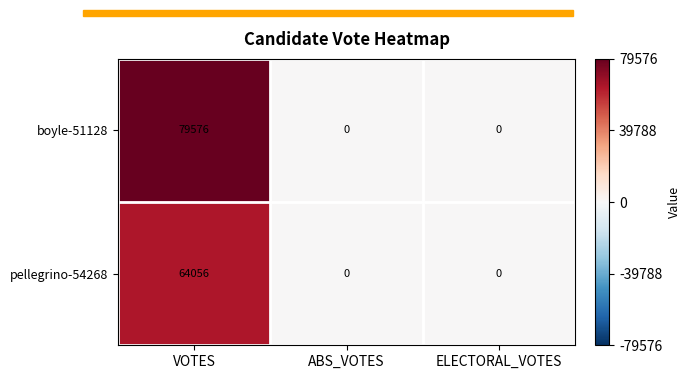

The boyle-51128 series shows 79576 at VOTES. True or false?

True